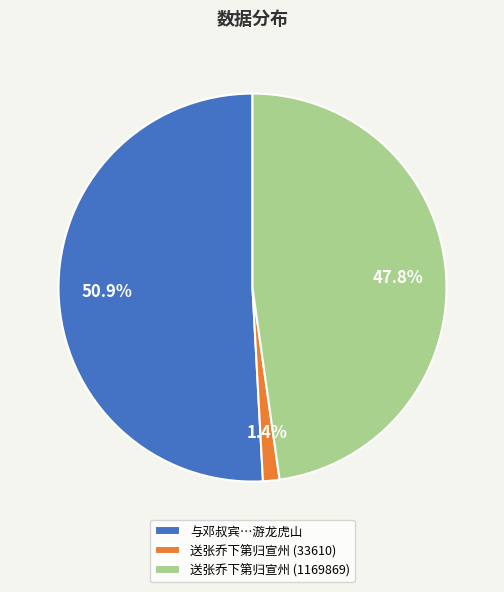

What is the largest slice in the pie chart?

与邓叔宾…游龙虎山